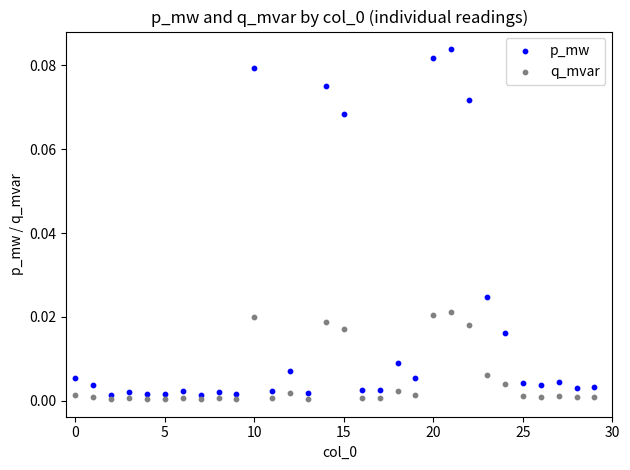

What are all the series names shown in the legend?

p_mw, q_mvar